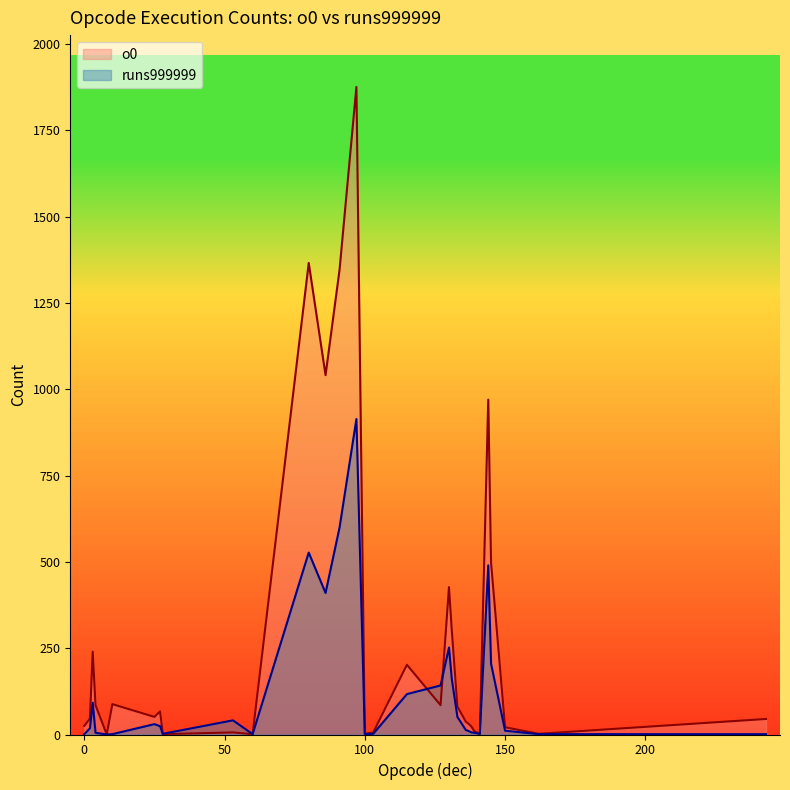

What value does the o0 series have at 27?

67